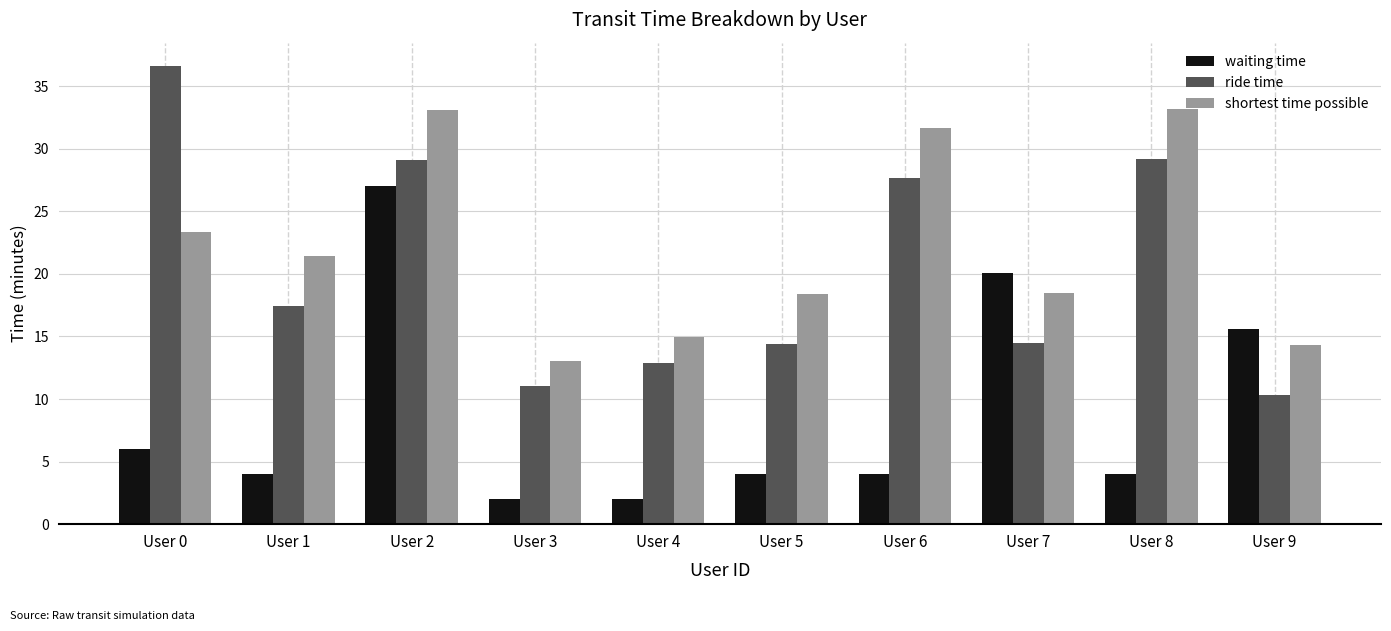

At User 4, list the series in order from largest to smallest.

shortest time possible, ride time, waiting time